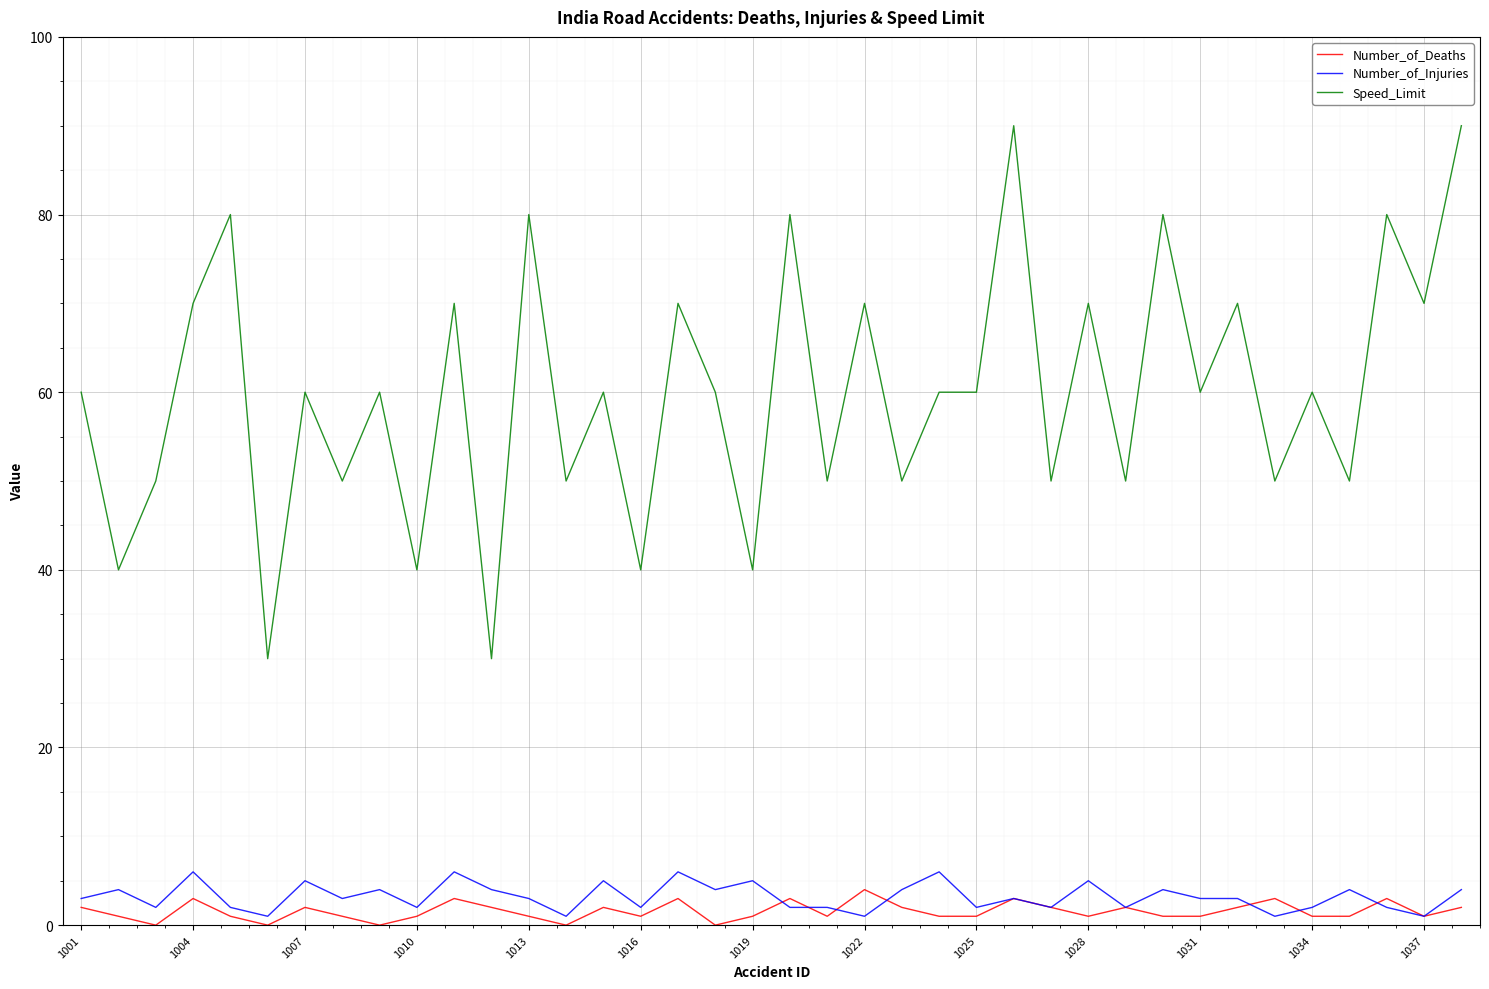

True or false: Number_of_Injuries and Speed_Limit intersect in this chart.

False